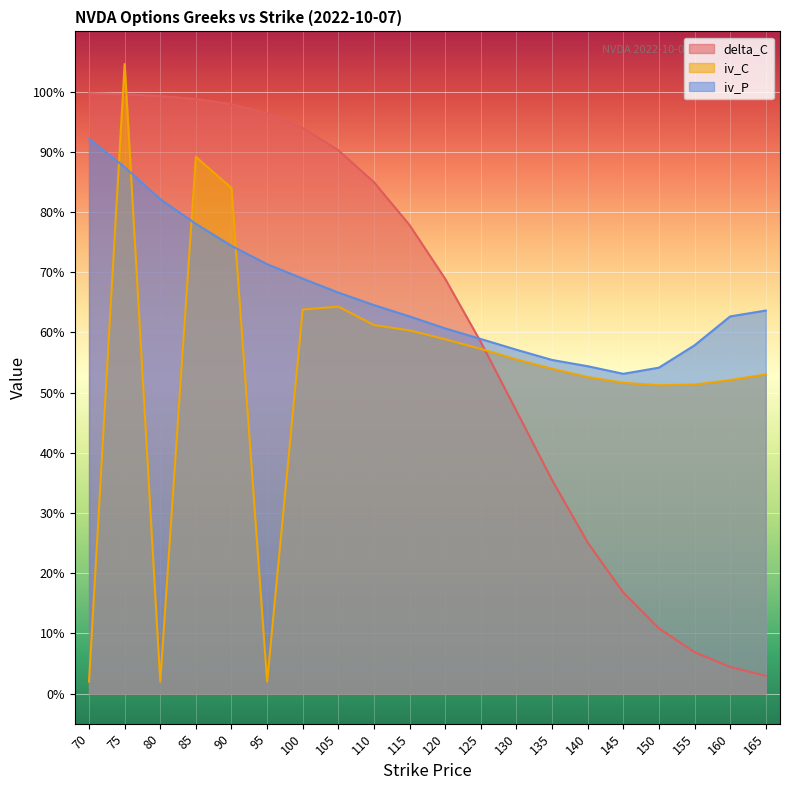

What is the difference between the second highest and minimum values in the iv_C series?

0.9